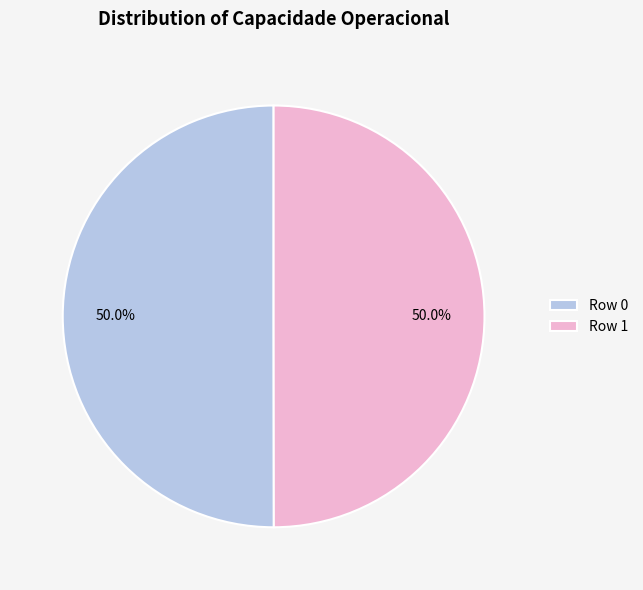

Is it true that Row 1 is 35% of the pie?

False